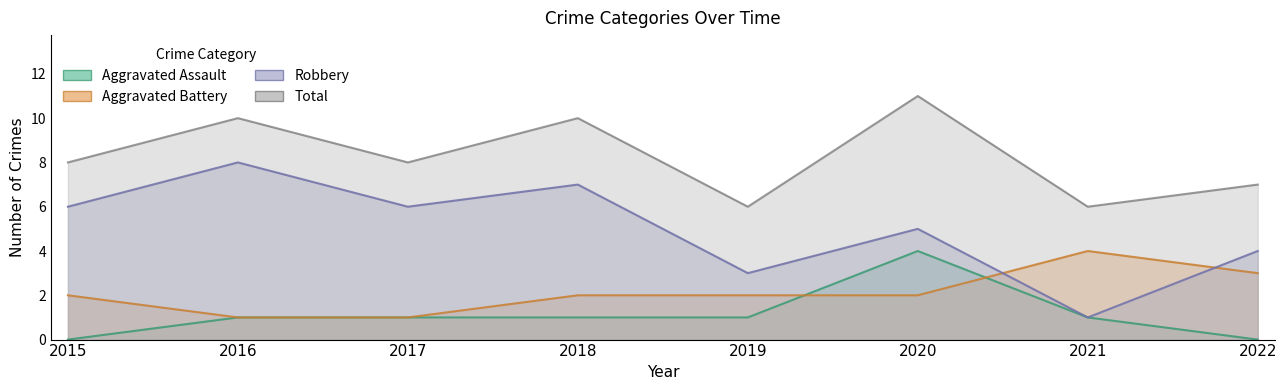

What is the difference between the second highest and second lowest values in the Robbery series?

4